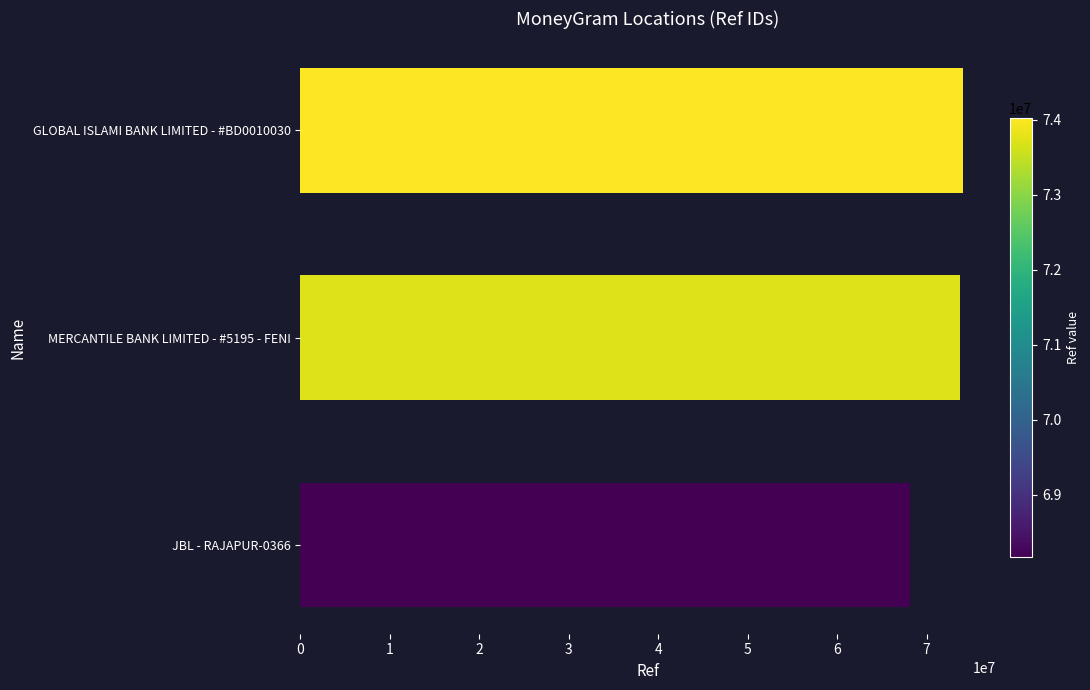

Where is the data nearest to the value 71094256?

MERCANTILE BANK LIMITED - #5195 - FENI